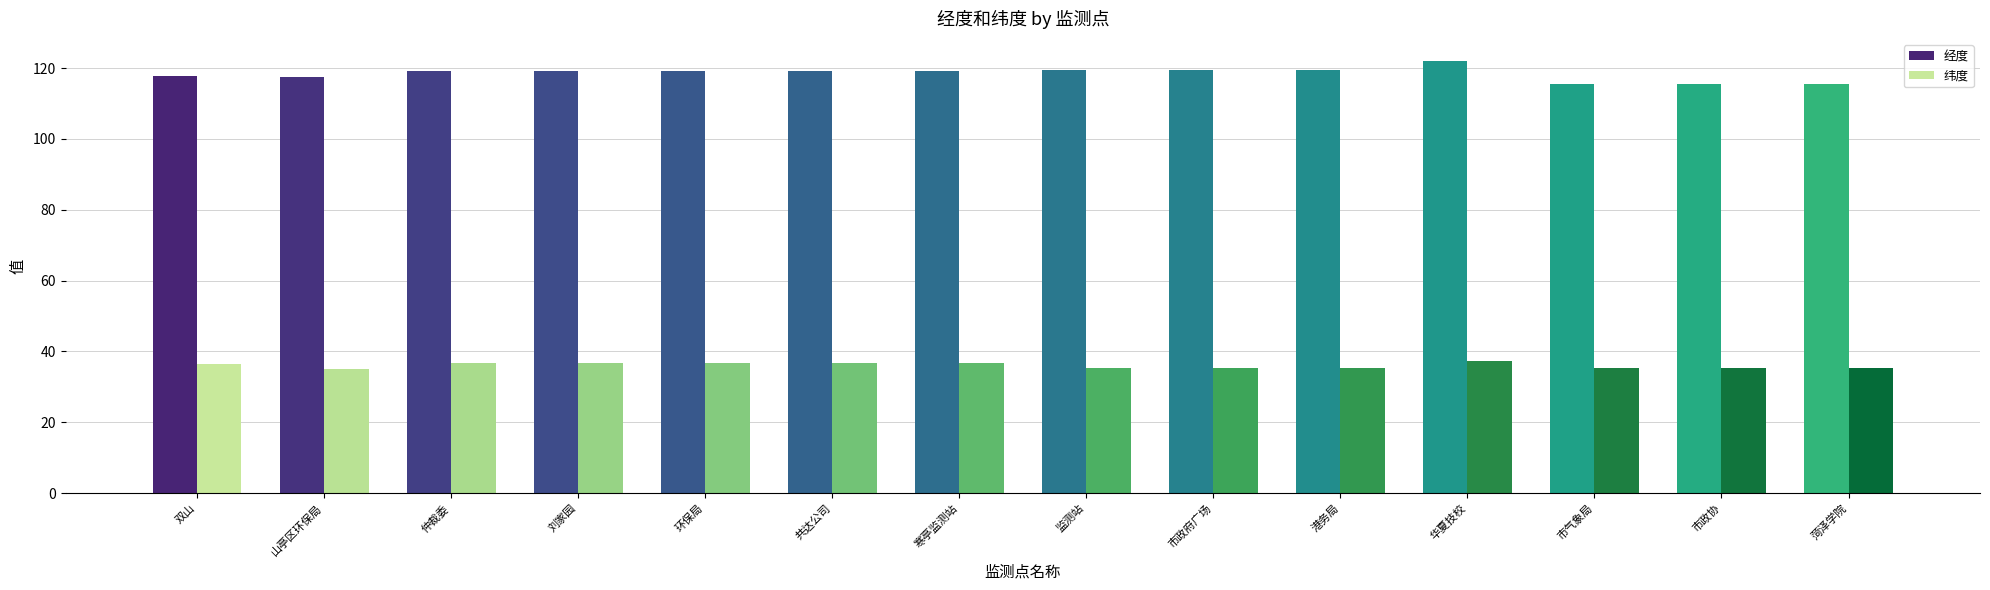

Which series has the widest spread of values?

经度